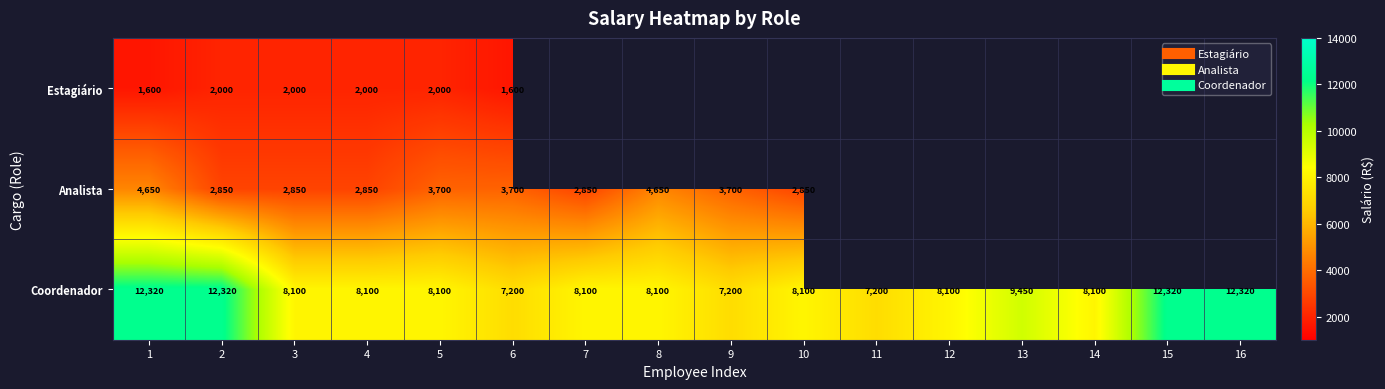

What is the difference between the maximum and second lowest values in the Coordenador series?

5120.0